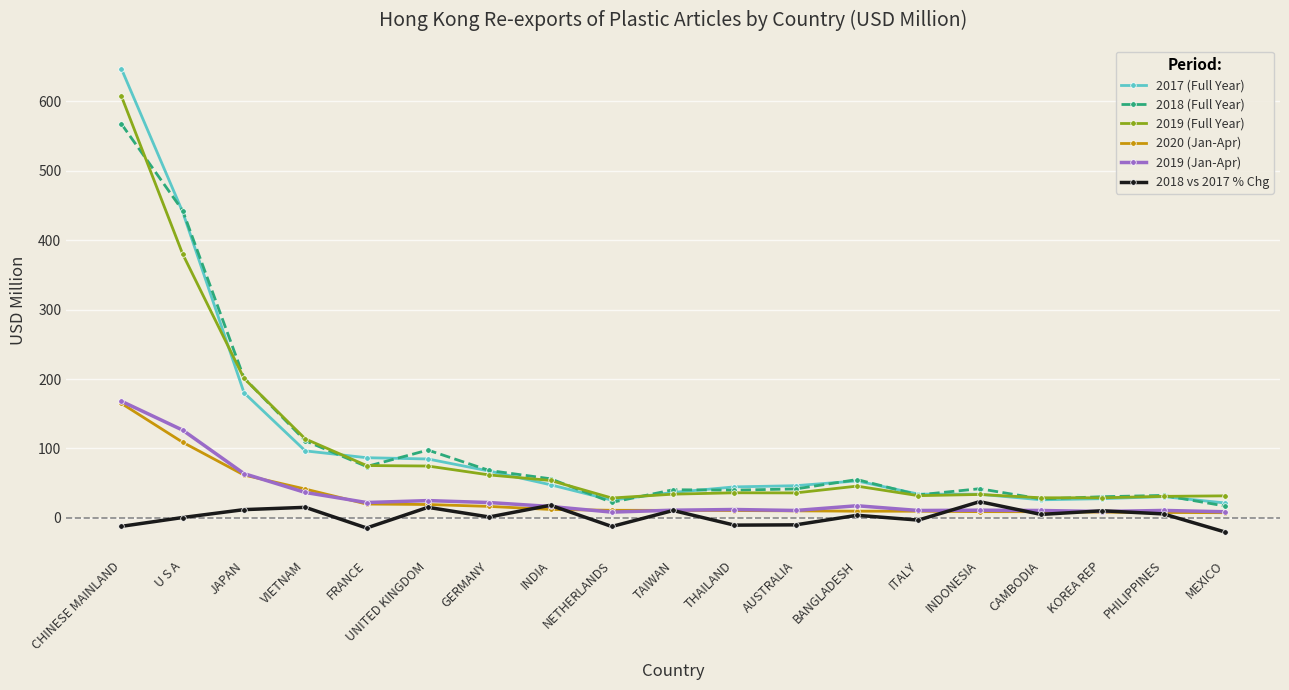

True or false: 2019 (Full Year) and 2019 (Jan-Apr) cross at least once.

False